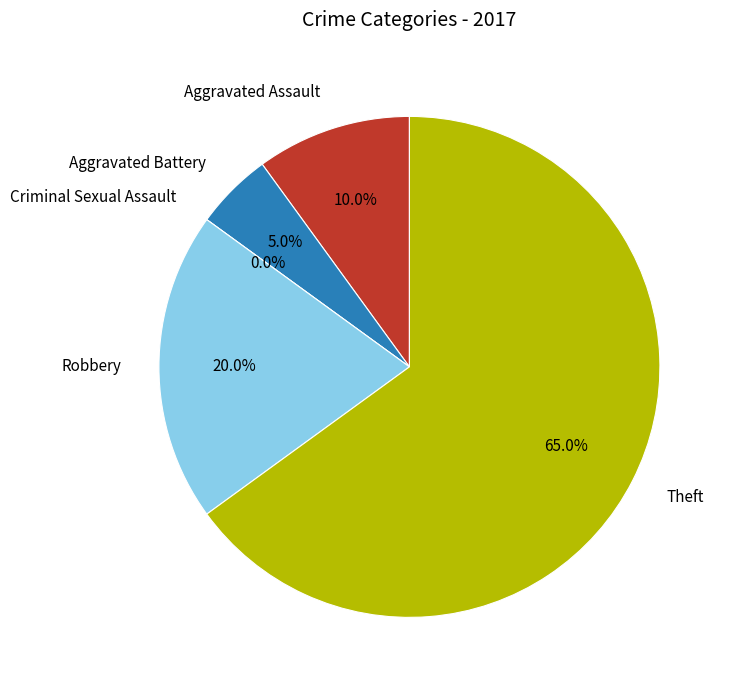

How many slices are in this pie chart?

5